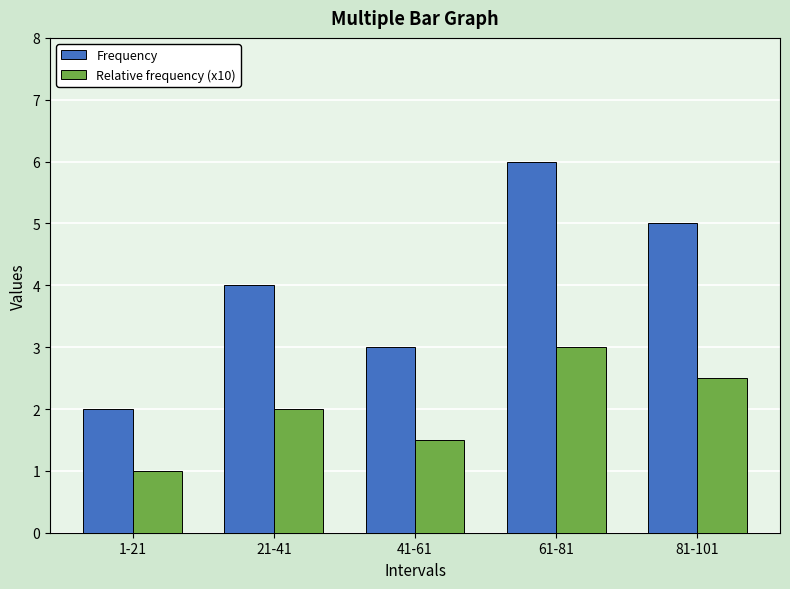

What is the total value across all series at 81-101?

7.5